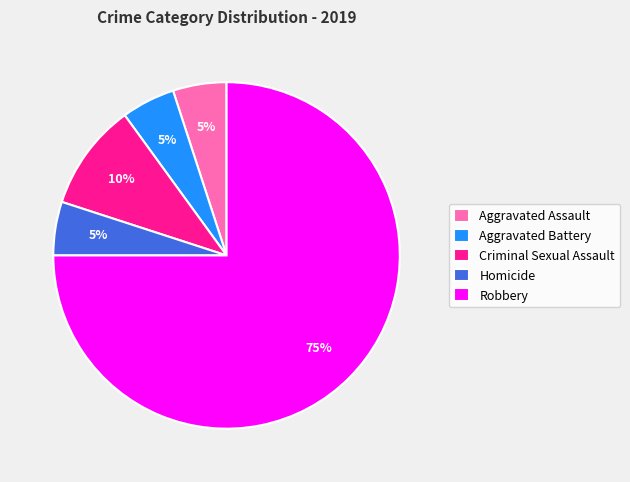

Combined, do Aggravated Assault and Criminal Sexual Assault account for over 50%?

No